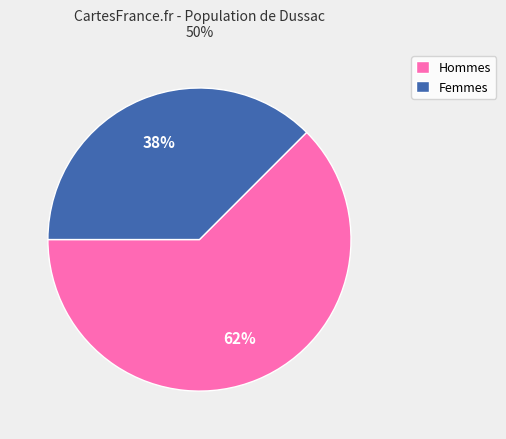

What is the ratio of the value at Femmes to the value at Hommes?

0.6